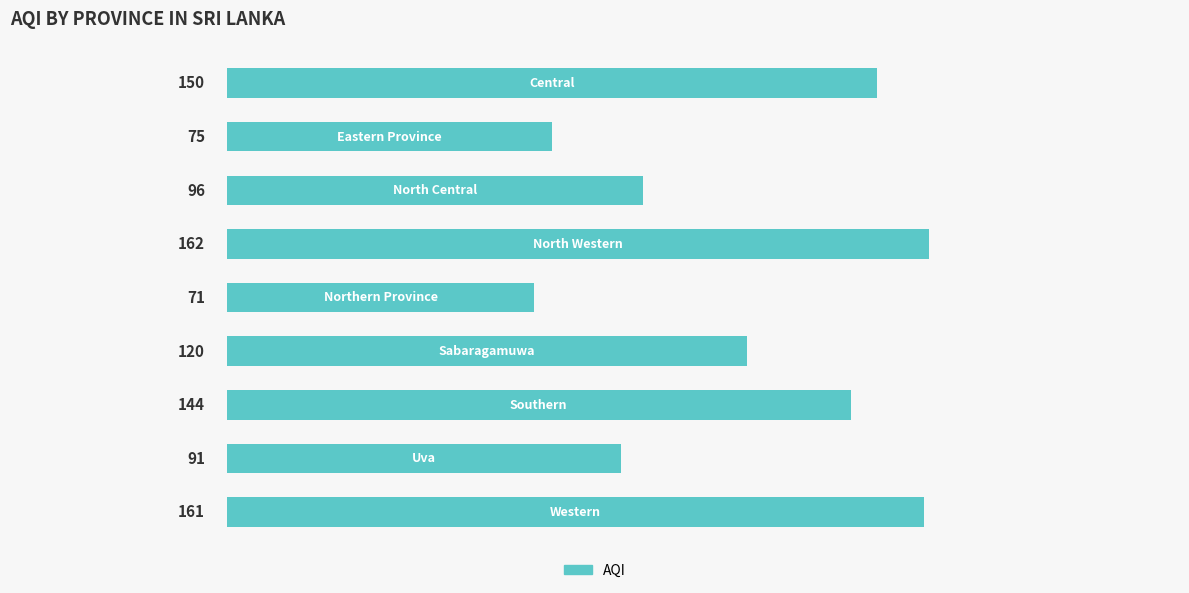

Reading top to bottom, extract all data points from this chart.

150	75	96	162	71	120	144	91	161